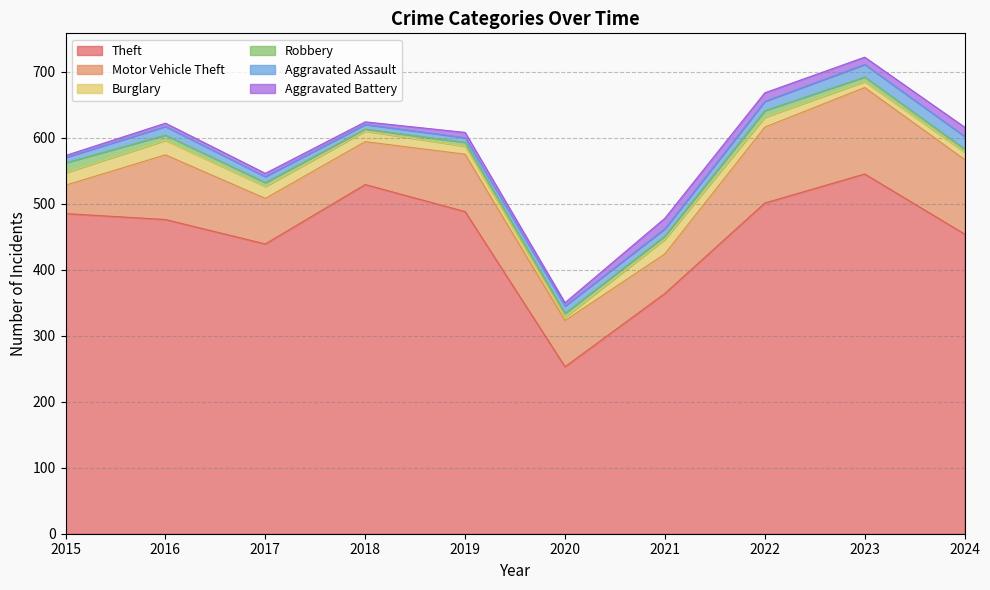

True or false: Motor Vehicle Theft and Theft cross at least once.

False